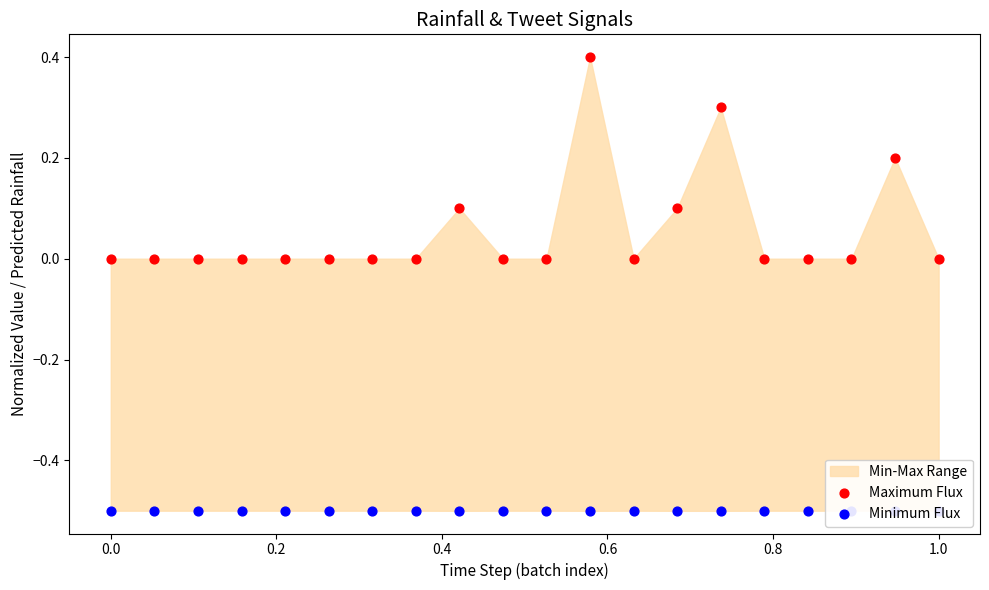

Is the value of Minimum Flux at 0.2 greater than the value of Maximum Flux at 17?

No